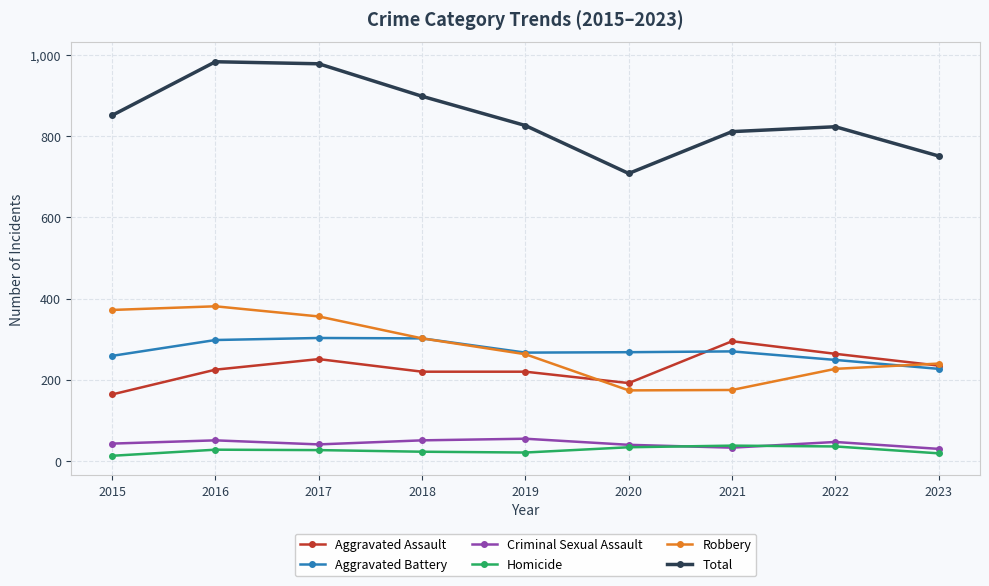

True or false: Criminal Sexual Assault and Aggravated Battery intersect in this chart.

False